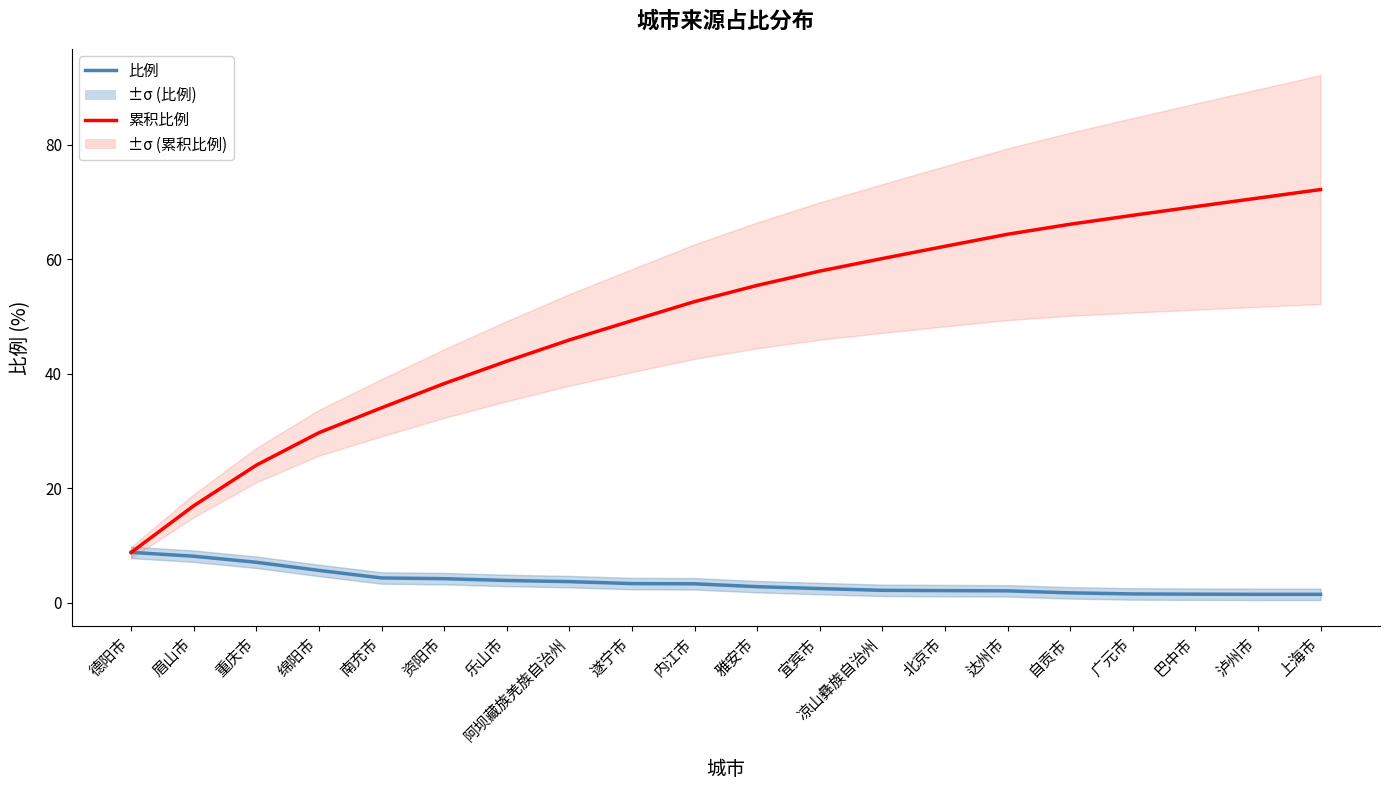

Where does the 比例 series first go above 3?

德阳市